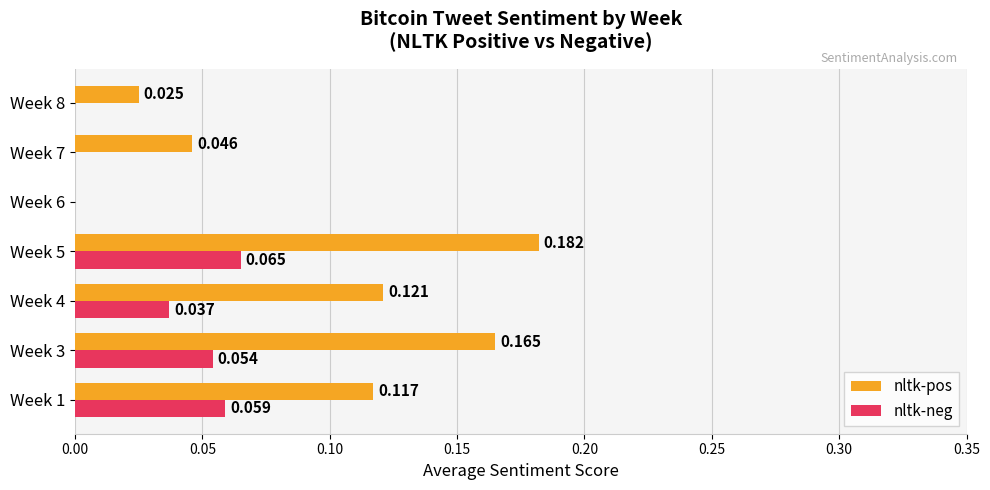

What are all the series names shown in the legend?

nltk-pos, nltk-neg